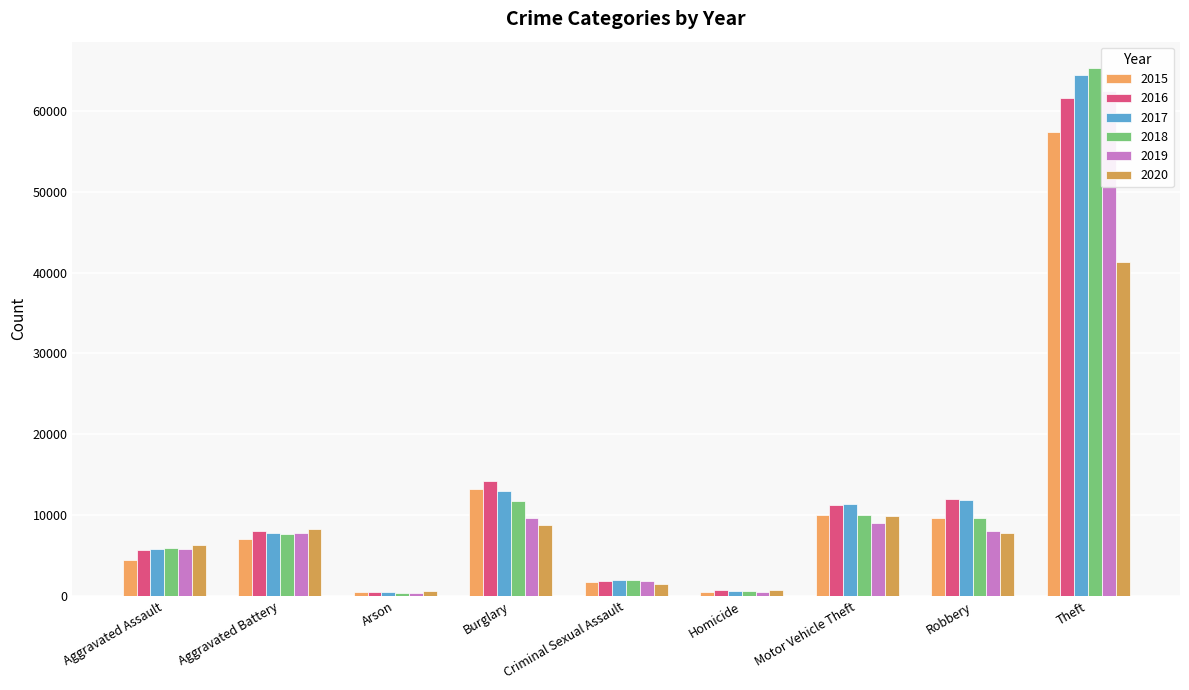

What is the smallest value displayed?

373